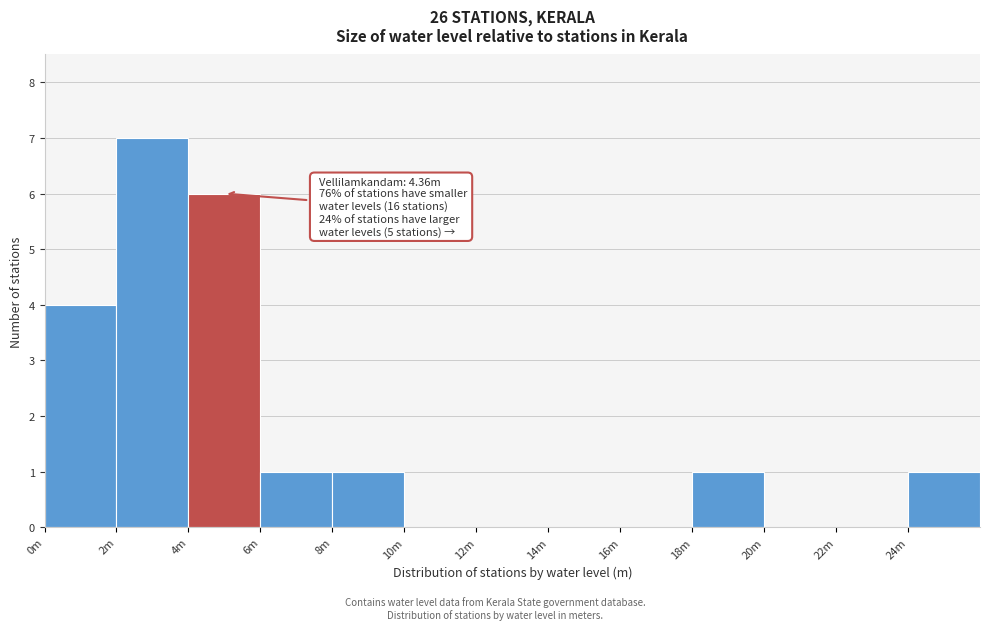

Reading right to left, what are all the values shown in this chart?

24m=1	22m=0	20m=0	18m=1	16m=0	14m=0	12m=0	10m=0	8m=1	6m=1	4m=6	2m=7	0m=4